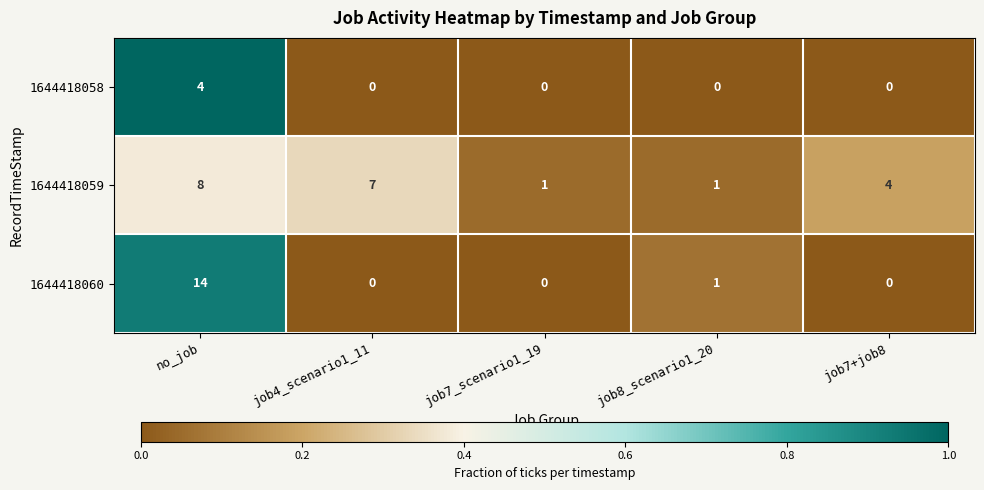

Which series has the largest range (max minus min)?

1644418060